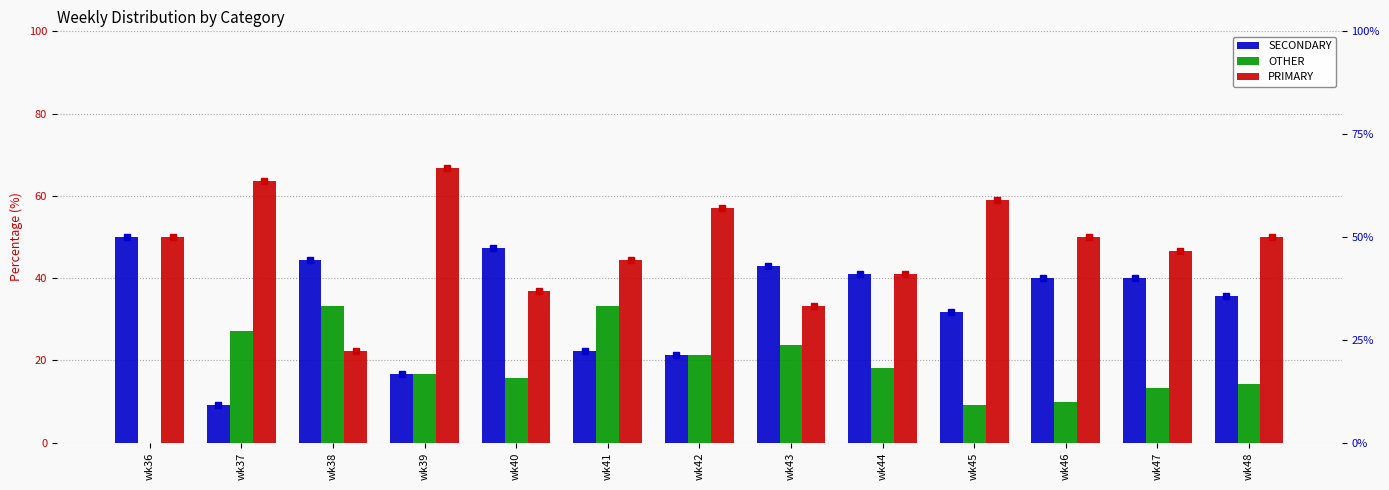

What is the difference between the PRIMARY values at wk39 and wk36?

16.7